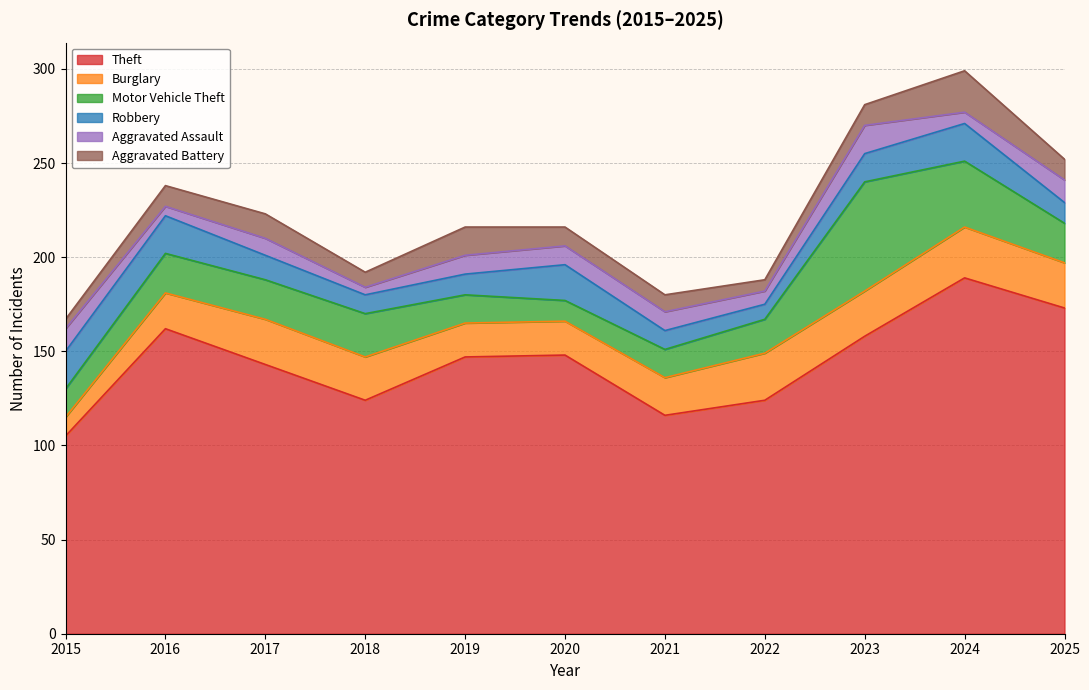

True or false: Theft and Robbery cross at least once.

False